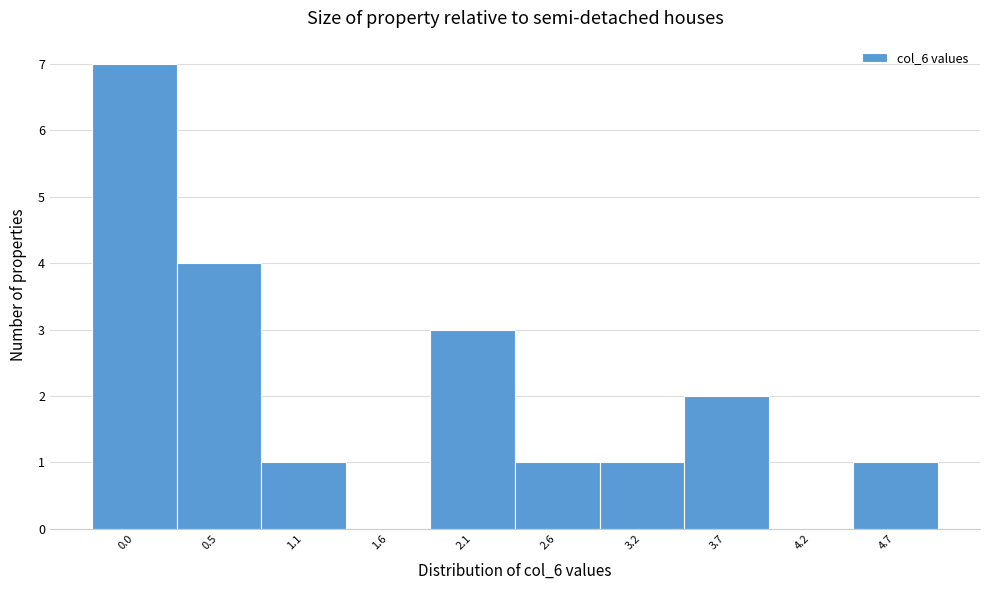

Reading right to left, extract all data points from this chart.

4.7=1	4.2=0	3.7=2	3.2=1	2.6=1	2.1=3	1.6=0	1.1=1	0.5=4	0.0=7